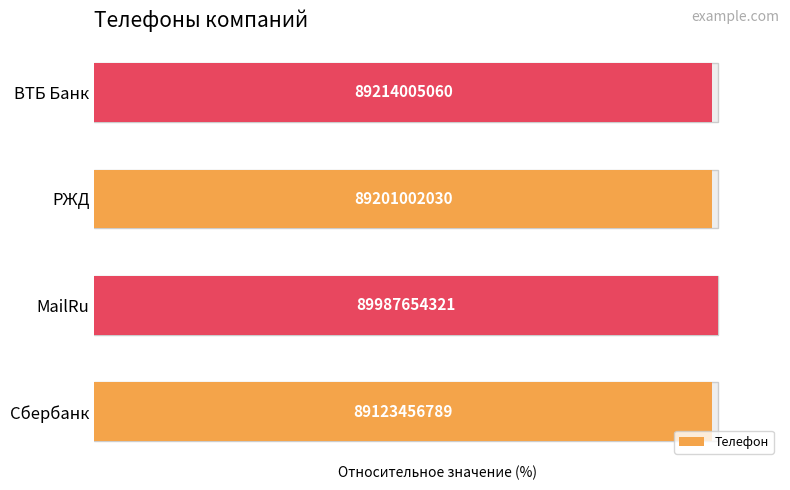

What is the sum of all values?

397.3